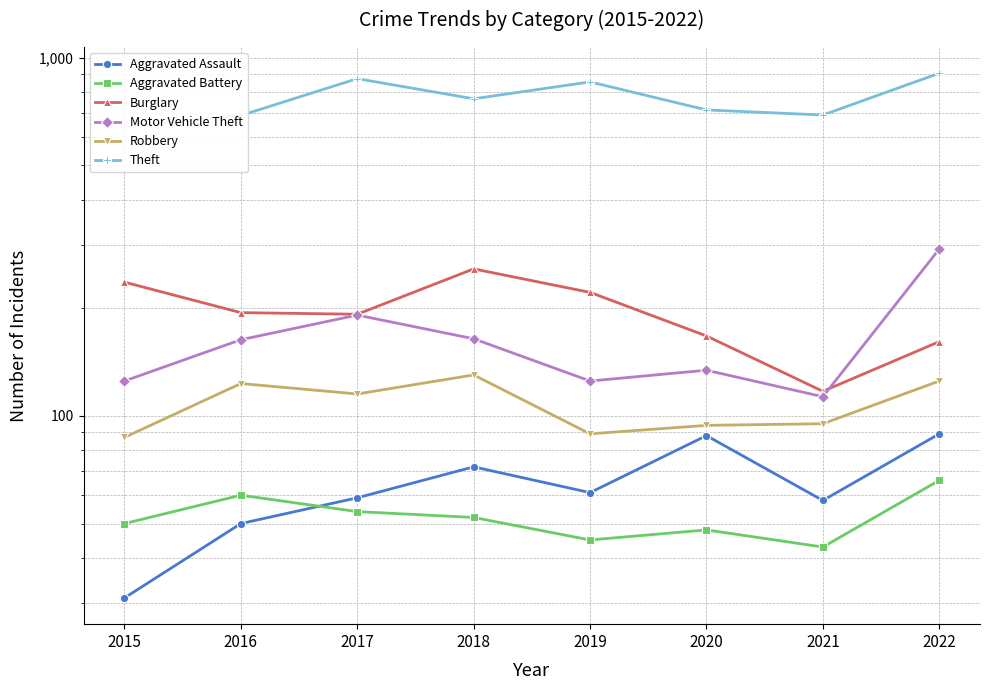

Reading left to right, extract all data points from this chart.

Aggravated Assault: 31	50	59	72	61	88	58	89
Aggravated Battery: 50	60	54	52	45	48	43	66
Burglary: 236	194	192	257	221	167	117	161
Motor Vehicle Theft: 125	163	191	164	125	134	113	292
Robbery: 87	123	115	130	89	94	95	125
Theft: 641	689	873	767	855	714	691	904